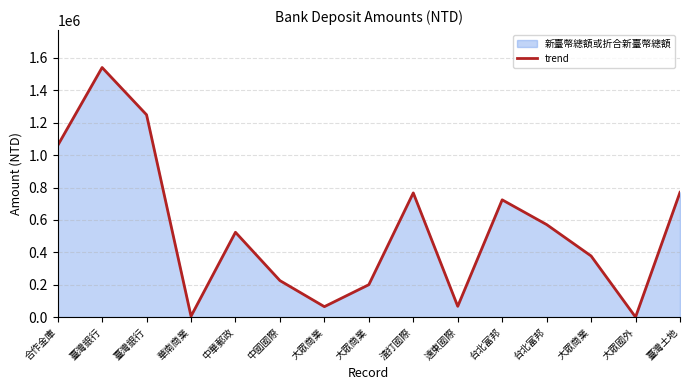

List the labels in order of value, largest first.

臺灣銀行, 臺灣銀行, 合作金庫, 臺灣土地, 渣打國際, 台北富邦, 台北富邦, 中華郵政, 大眾商業, 中國國際, 大眾商業, 遠東國際, 大眾商業, 華南商業, 大眾國外